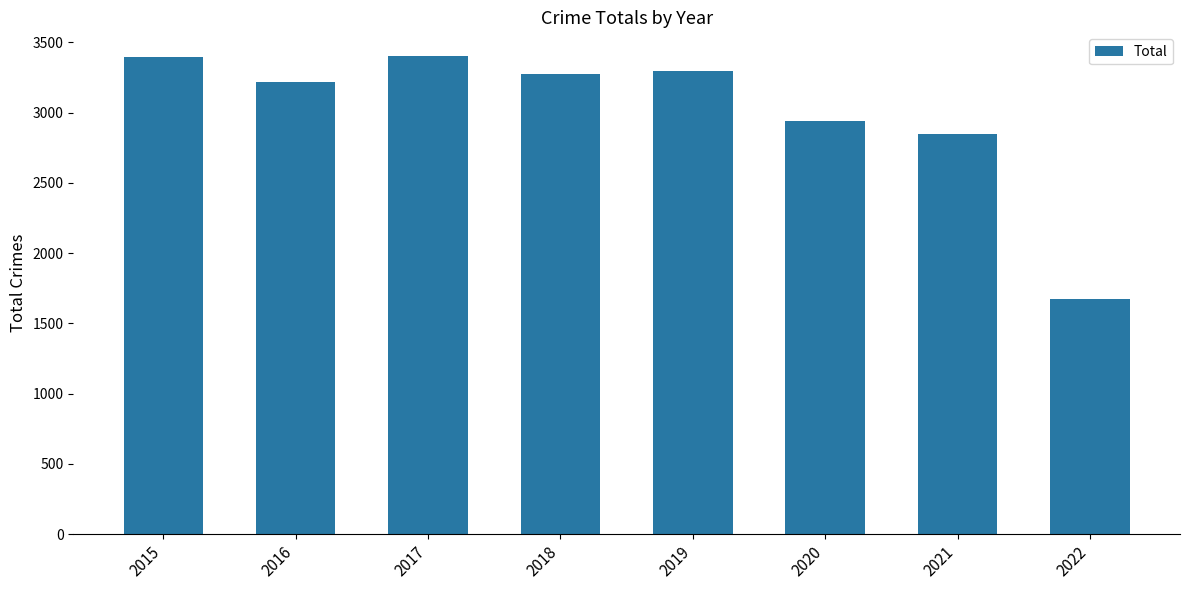

The chart shows a value of 1280 at 2016. True or false?

False